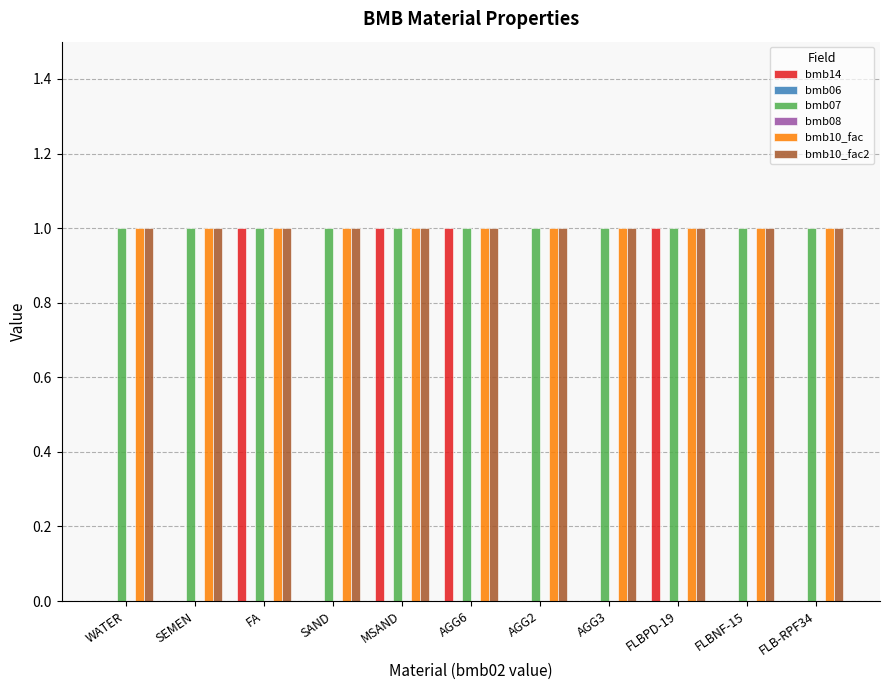

How many groups of bars are there?

11